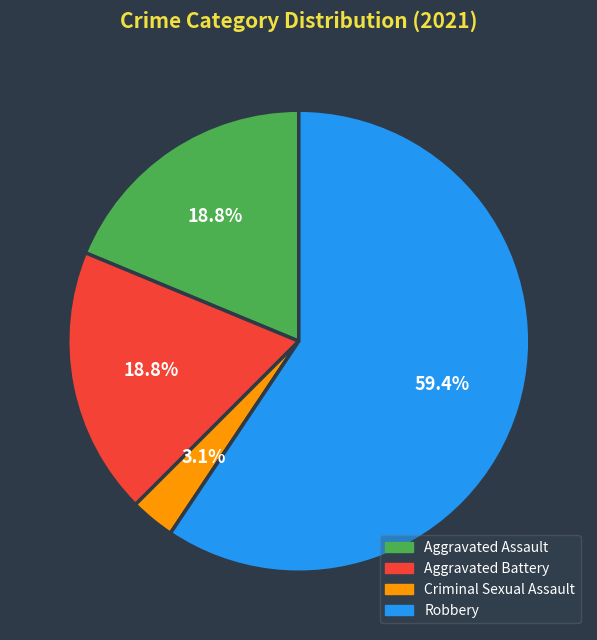

Does any single category account for the majority?

Yes